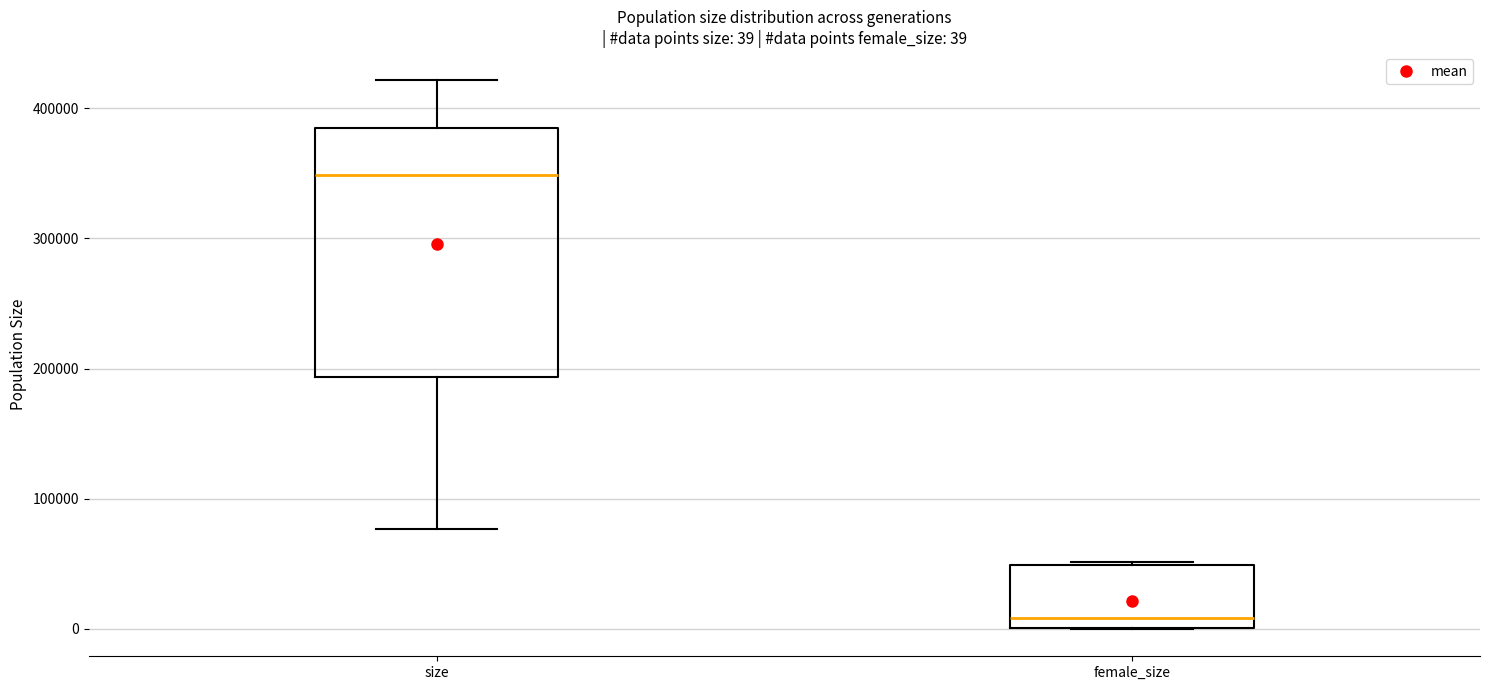

Which box's median line is the lowest?

female_size